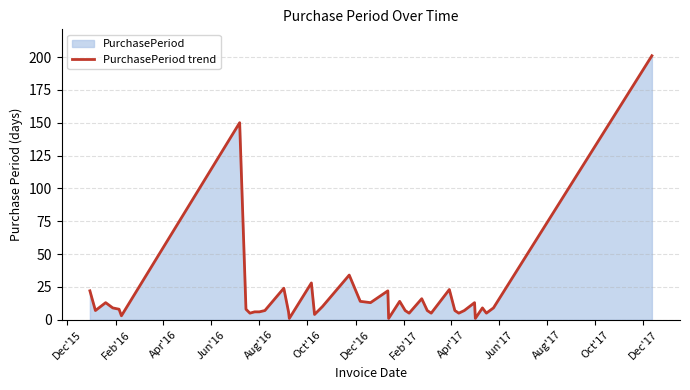

What is the value of the 12th point from the left?

7